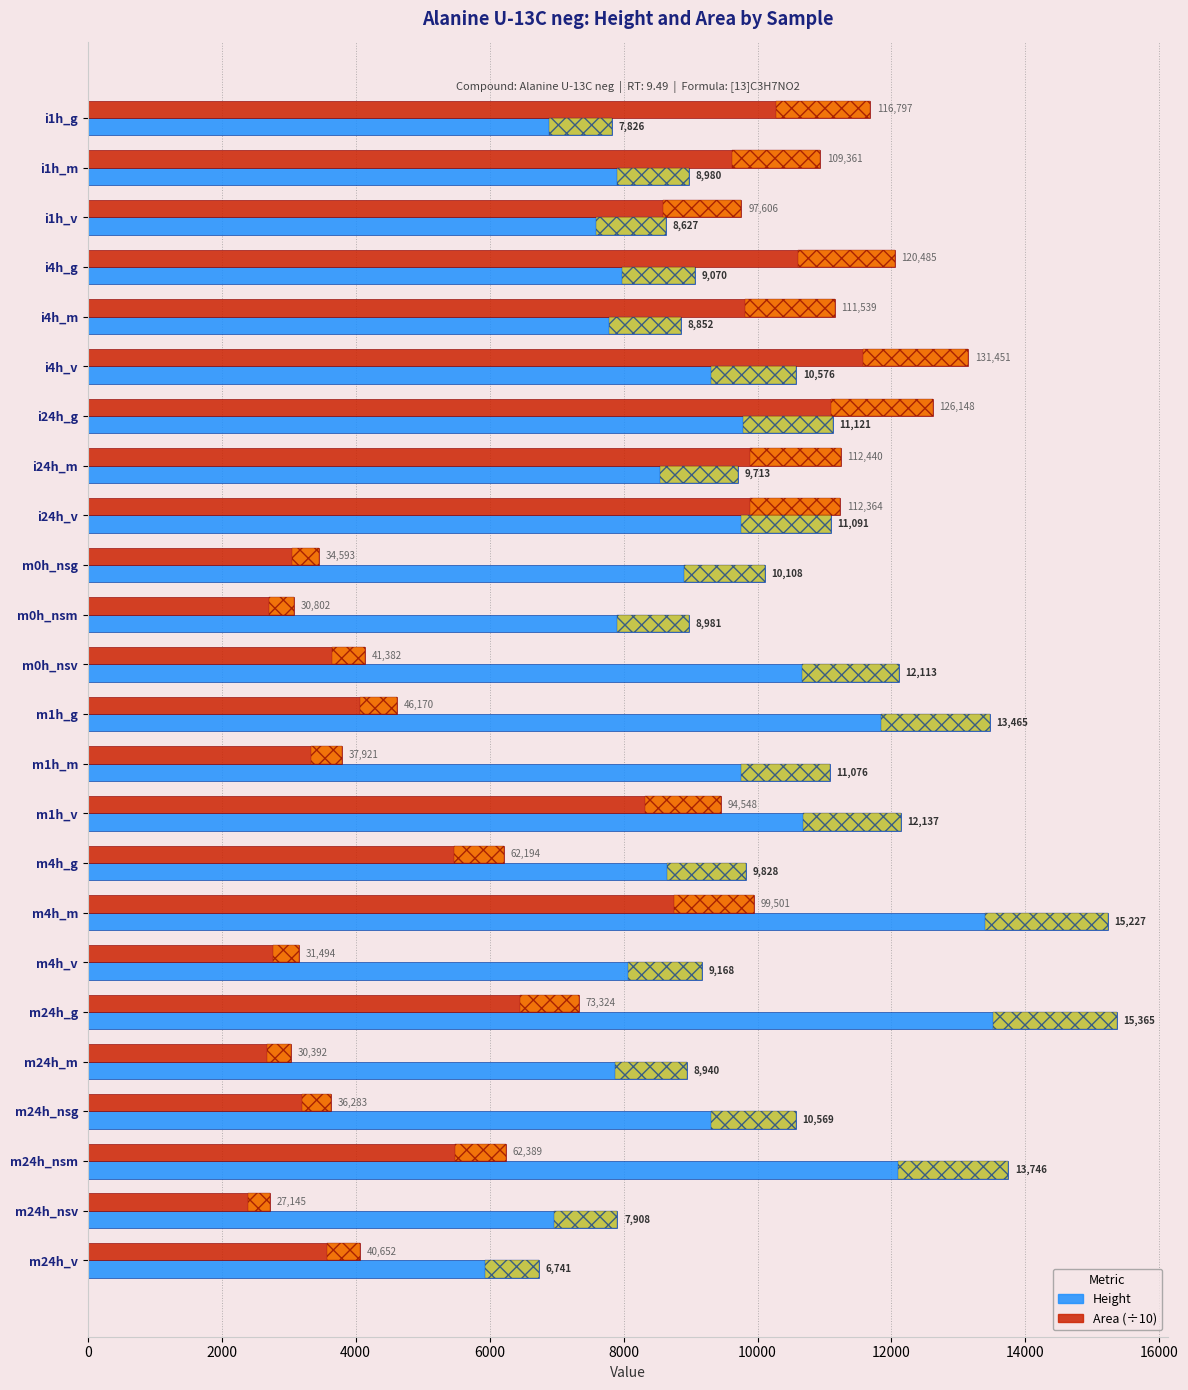

At how many categories does at least one series exceed 4040?

24